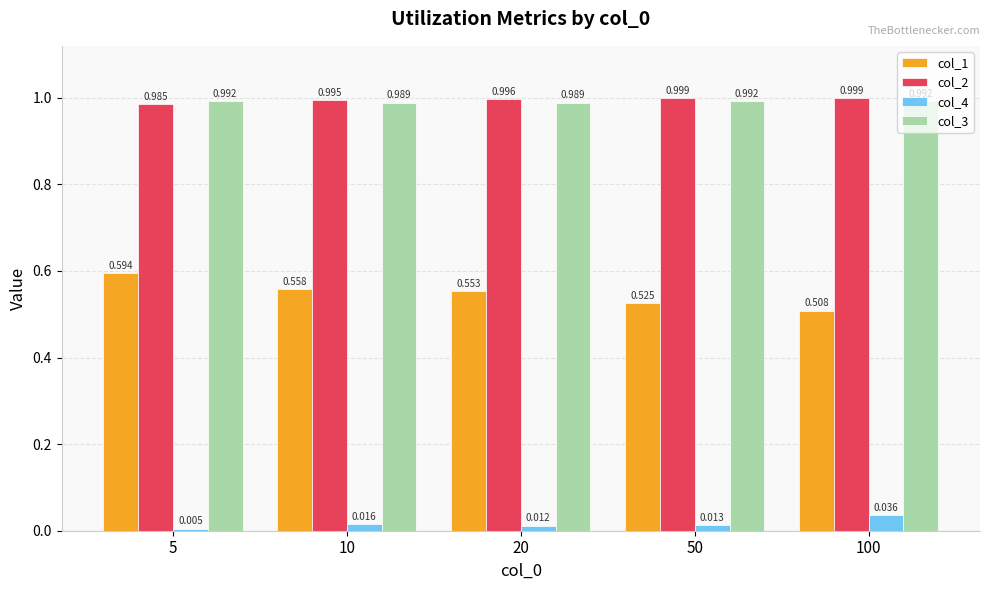

Which category has the lowest value in the col_2 series?

5